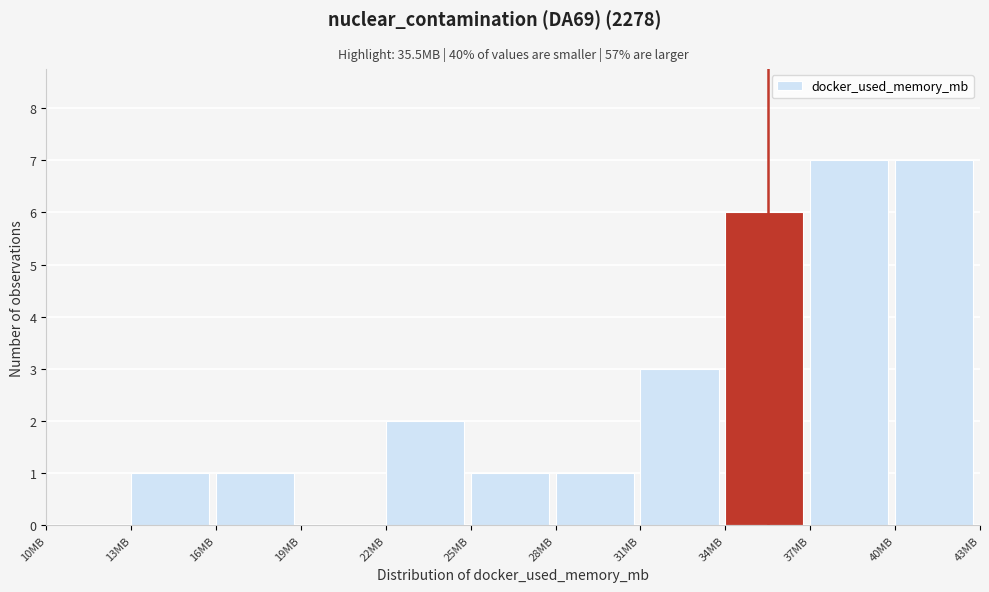

What is the height of the bar covering 34 to 37 on the x-axis? The values are not printed on the chart, so give them approximately, as read against the axis.

6